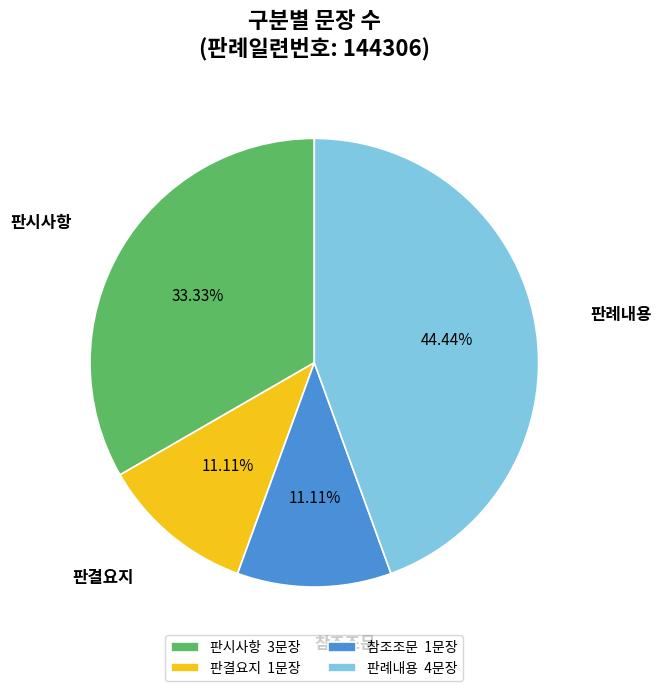

To the nearest percent, what portion does 판시사항 represent?

33%